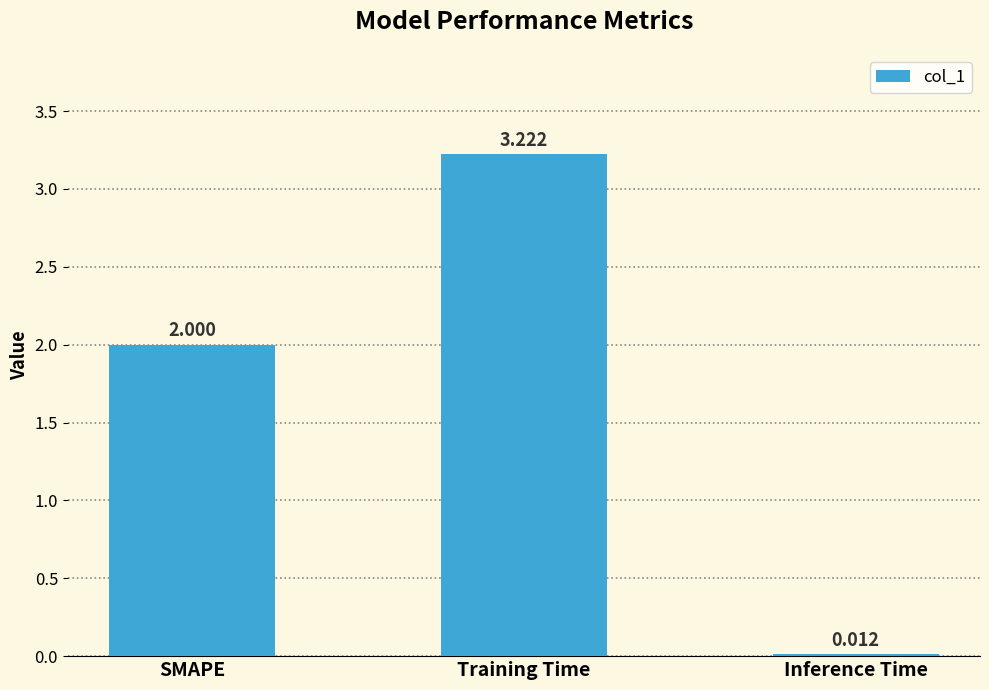

How many distinct data groups are displayed?

1